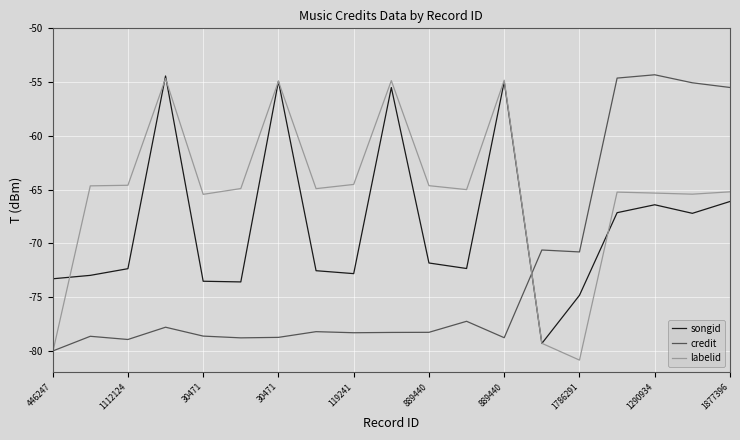

Which series ends up on top after the final intersection of labelid and songid?

labelid